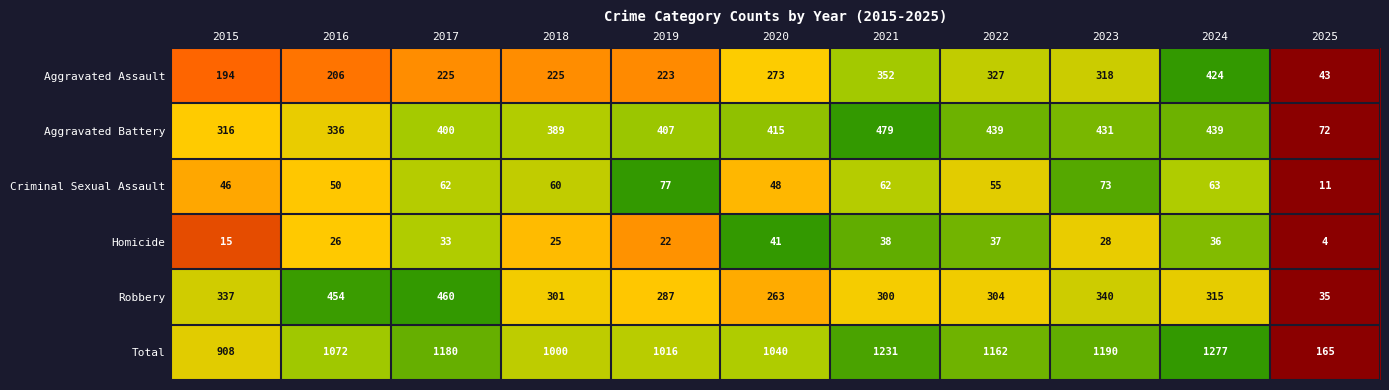

What is the greatest value displayed?

1277